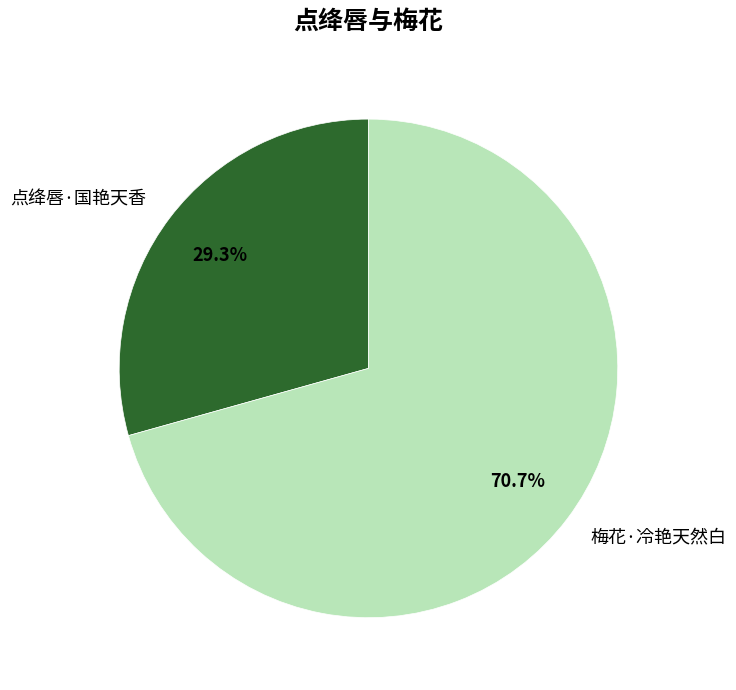

To the nearest percent, what percentage of the pie is 梅花·冷艳天然白?

71%